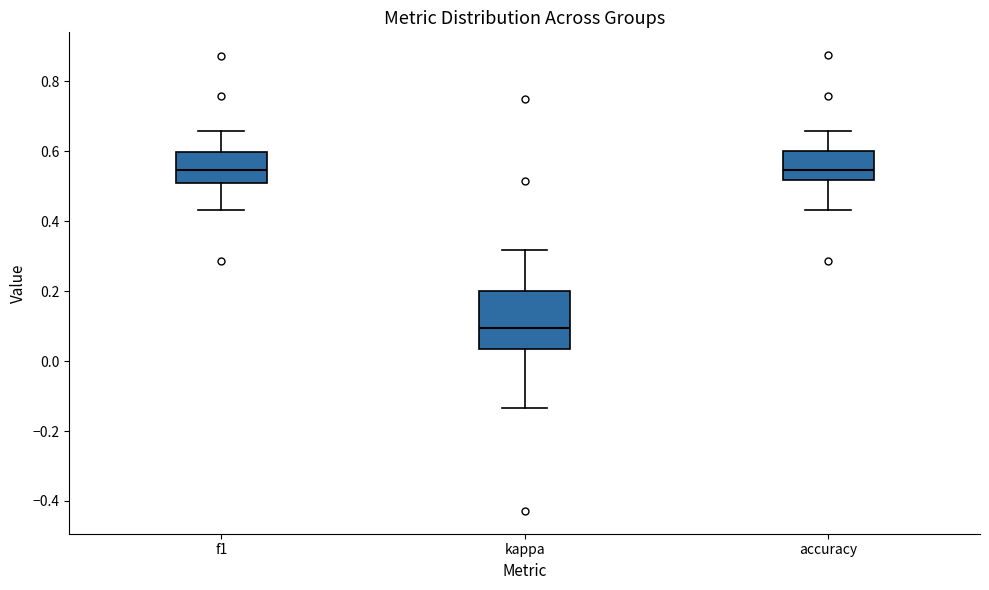

Reading left to right, transcribe this box plot: for each box, give where its median line is, the range the box spans, and where its two whiskers end, as read against the y-axis. The values are not printed on the chart, so give them approximately, as read against the axis.

f1: median 0.54, box 0.50 to 0.60, whiskers 0.44 to 0.66
kappa: median 0.10, box 0.04 to 0.20, whiskers -0.14 to 0.32
accuracy: median 0.54, box 0.52 to 0.60, whiskers 0.44 to 0.66